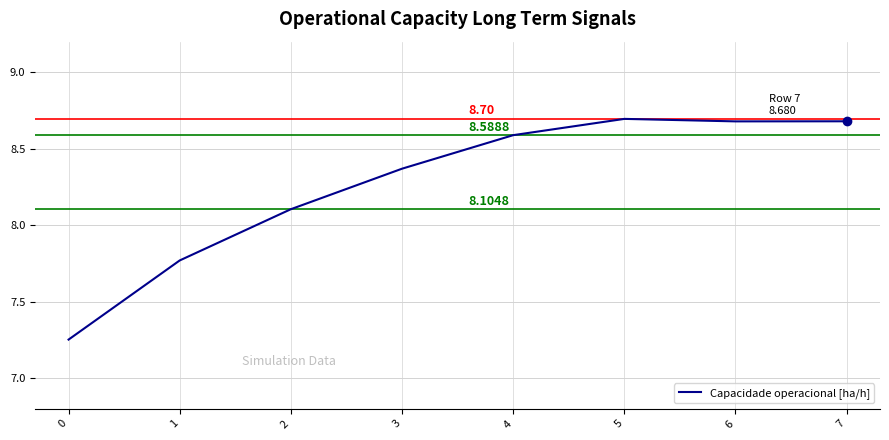

What is the change in value from 2 to 4?

+0.5